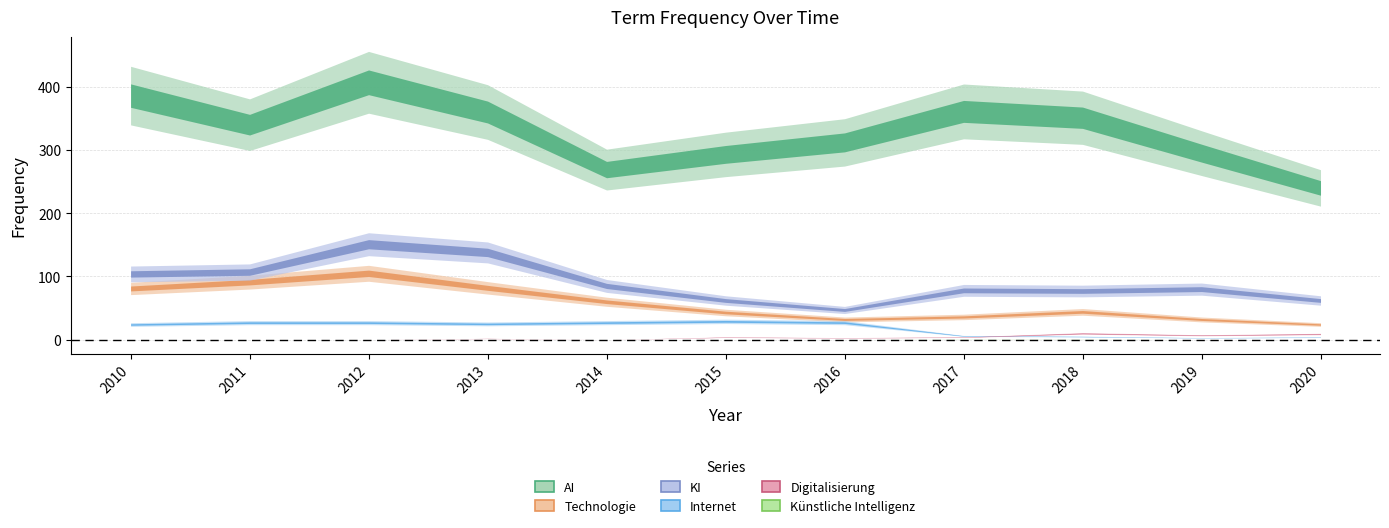

True or false: Technologie has more than 1 points higher than both neighbors.

True